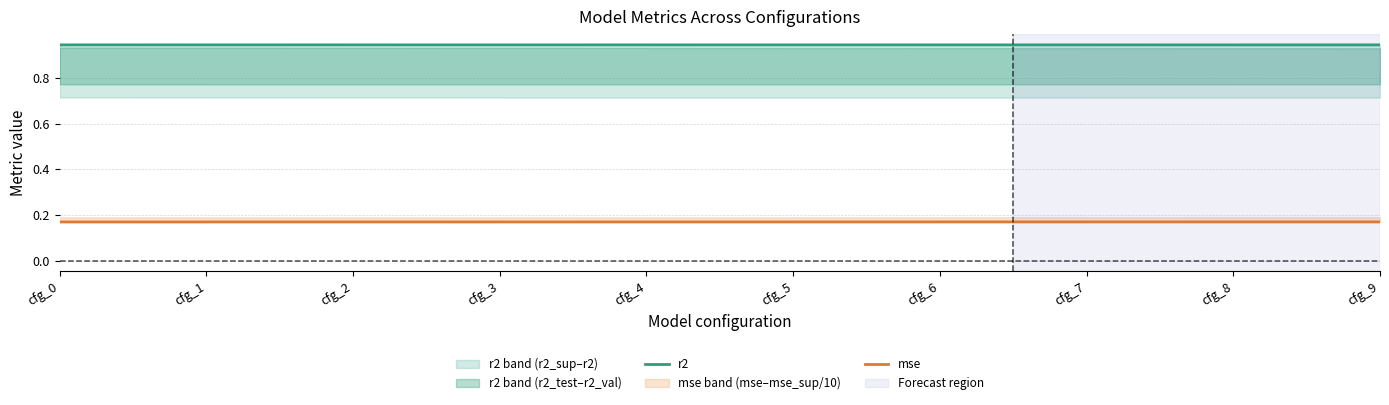

Reading left to right, list all the values displayed in this chart.

r2: cfg_0=0.9	cfg_1=0.9	cfg_2=0.9	cfg_3=0.9	cfg_4=0.9	cfg_5=0.9	cfg_6=0.9	cfg_7=0.9	cfg_8=0.9	cfg_9=0.9
mse: cfg_0=0.2	cfg_1=0.2	cfg_2=0.2	cfg_3=0.2	cfg_4=0.2	cfg_5=0.2	cfg_6=0.2	cfg_7=0.2	cfg_8=0.2	cfg_9=0.2